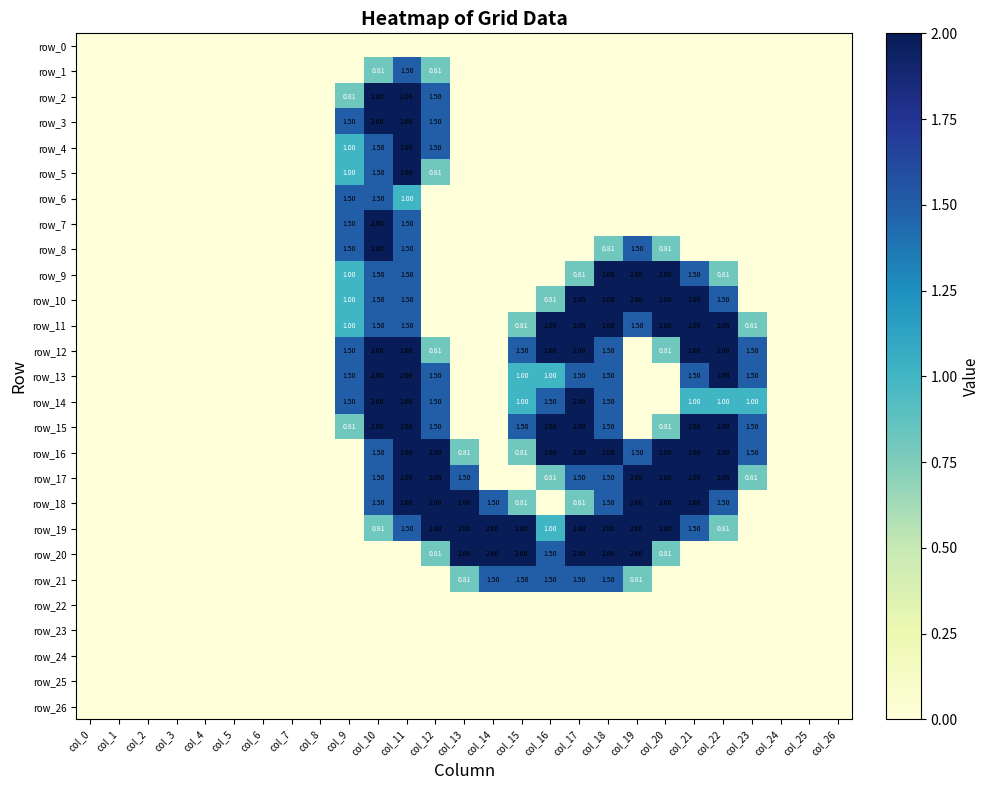

The row_4 series shows 1.1 at col_8. True or false?

False